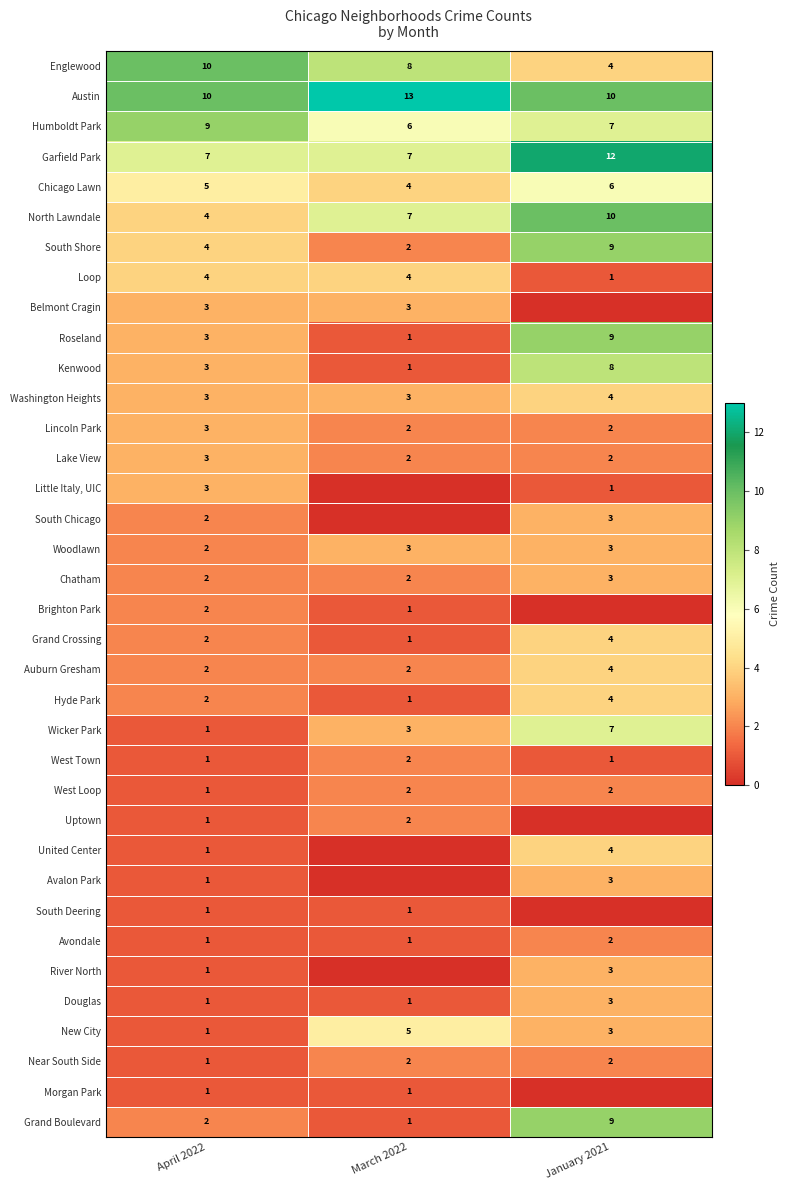

List the labels in order of Wicker Park value, largest first.

January 2021, March 2022, April 2022